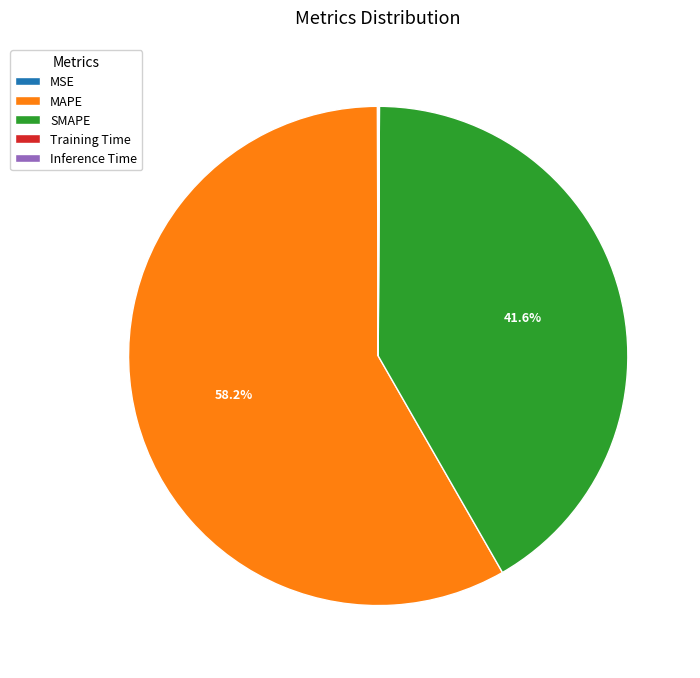

Which has a higher value, SMAPE or MAPE?

MAPE